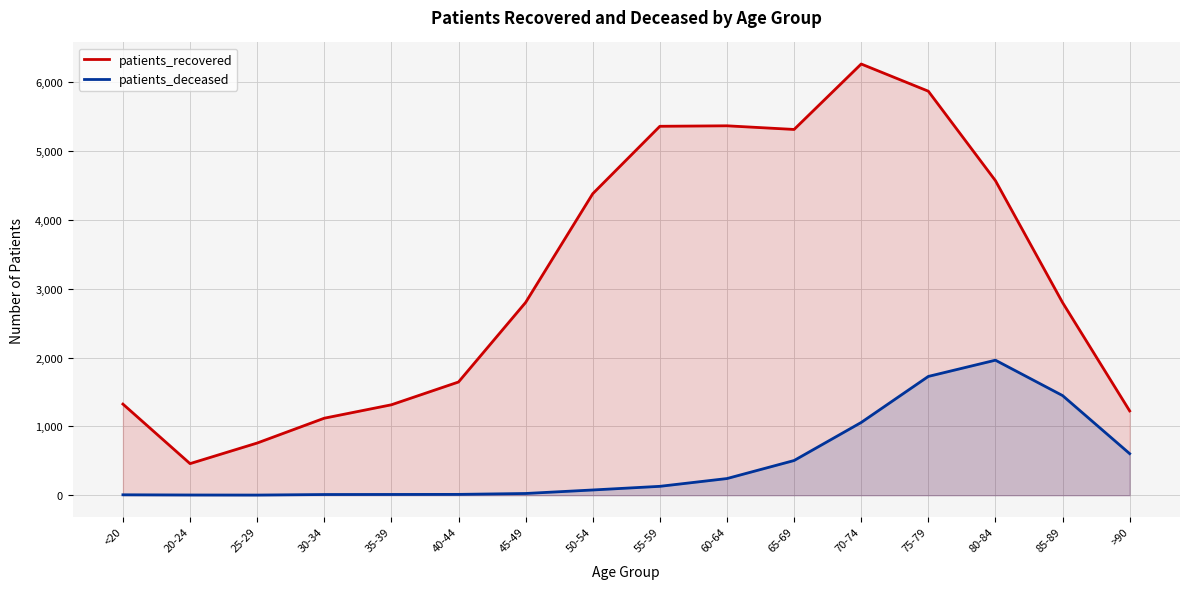

At which category does patients_deceased reach its first local peak?

80-84